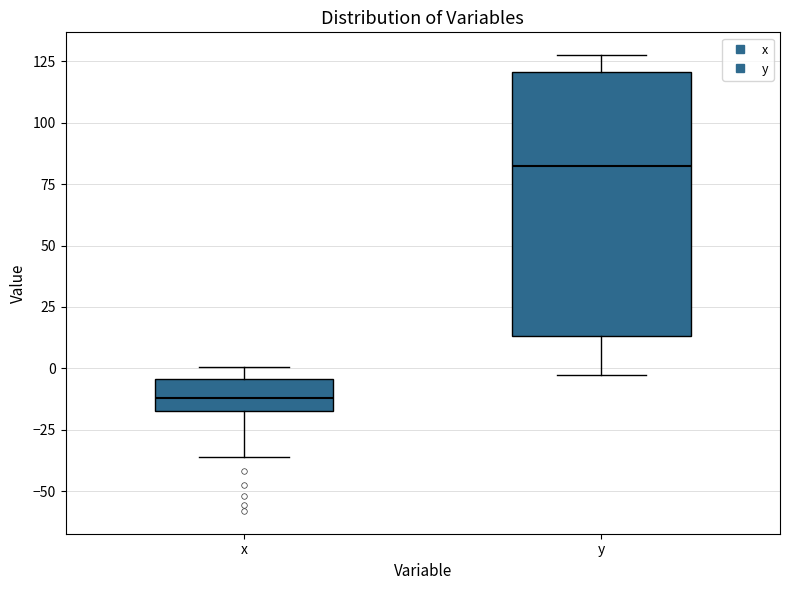

Reading left to right, read every box against the y-axis: the position of its median line, the range the box covers, and the ends of its whiskers. The values are not printed on the chart, so give them approximately, as read against the axis.

x: median -10, box -15 to -5, whiskers -35 to 0
y: median 80, box 15 to 120, whiskers 0 to 130